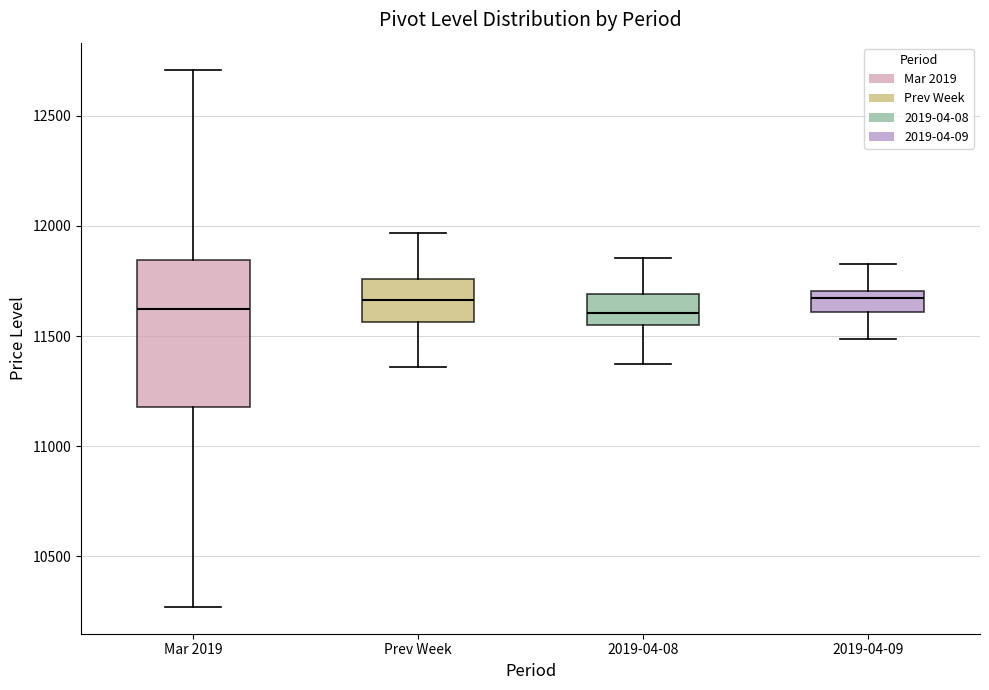

Where does the lower whisker of the box for Prev Week end on the y-axis? The values are not printed on the chart, so give them approximately, as read against the axis.

11350